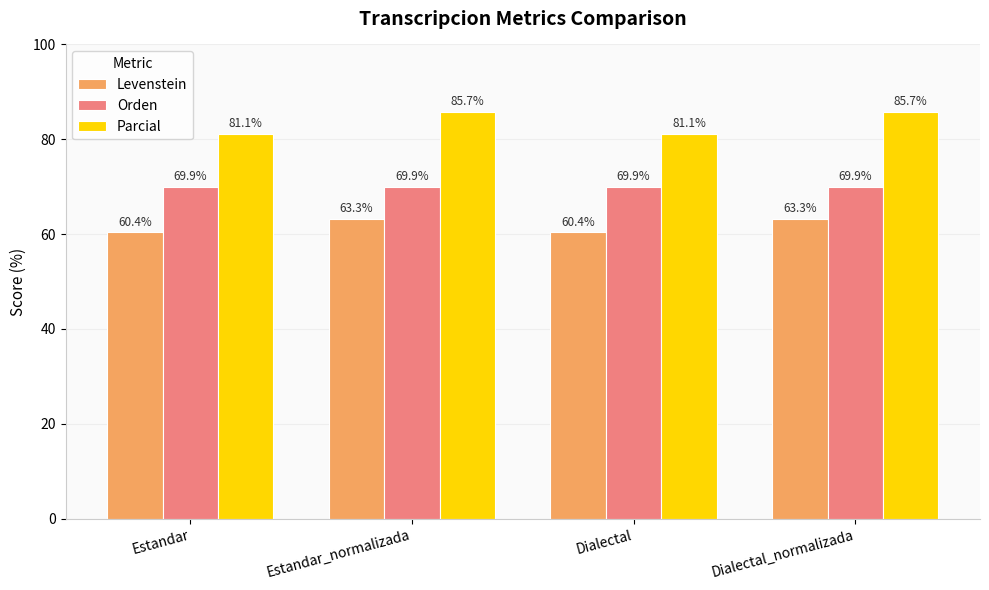

Which series has the largest range (max minus min)?

Parcial